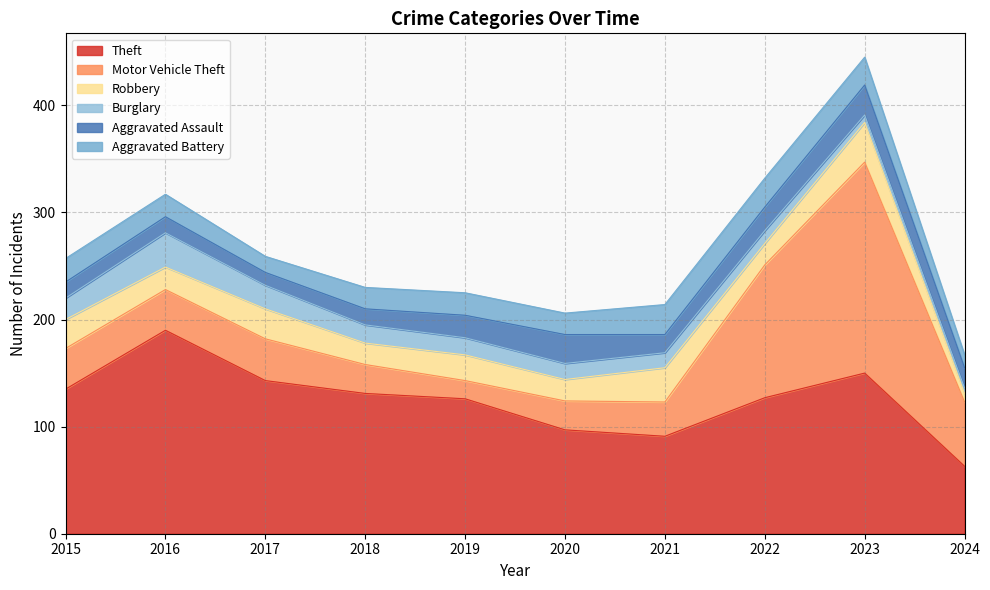

At 2022, list the series in order from smallest to largest.

Burglary, Robbery, Aggravated Assault, Aggravated Battery, Motor Vehicle Theft, Theft